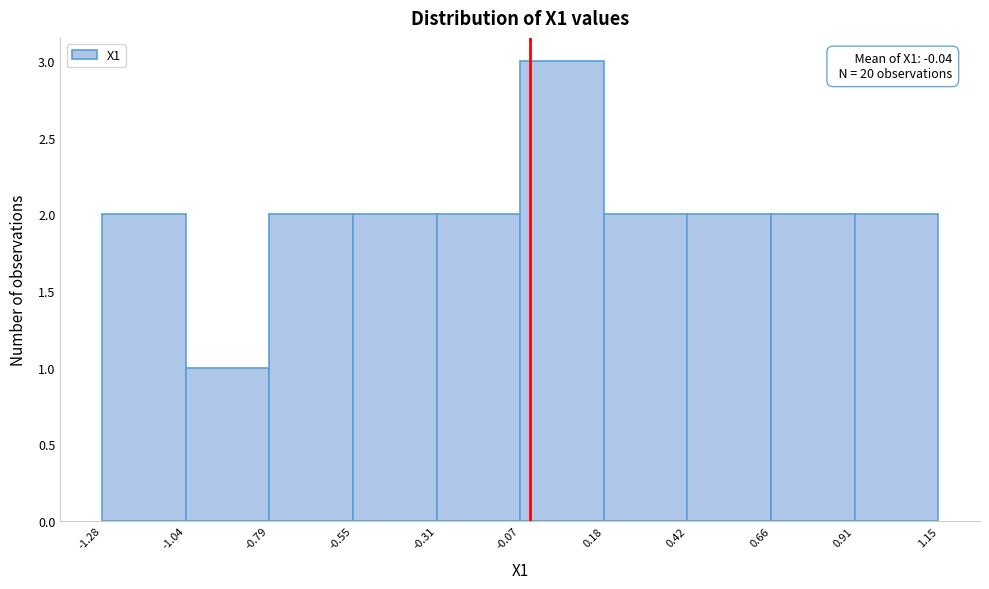

Over which range of the x-axis is the bar tallest?

-0.07 to 0.18